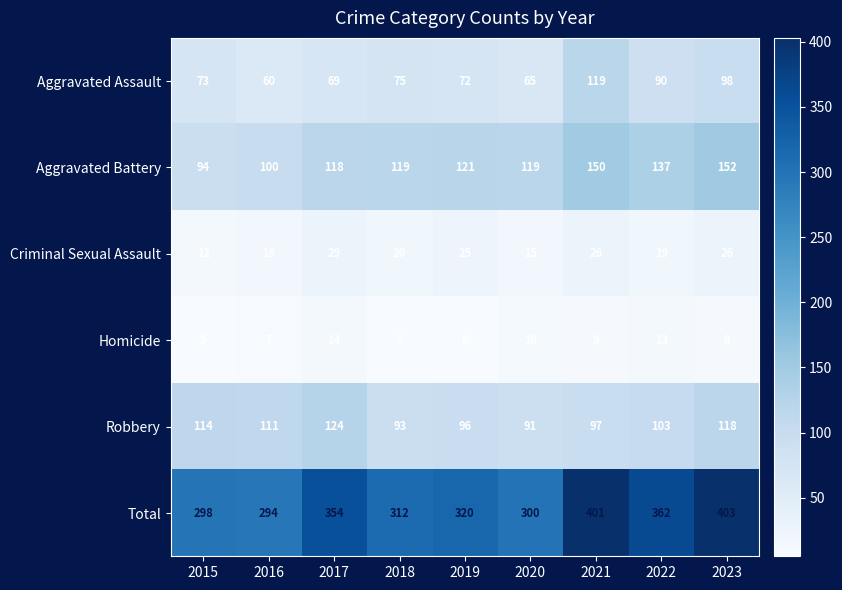

What is the difference between the maximum and minimum values in the Aggravated Battery series?

58